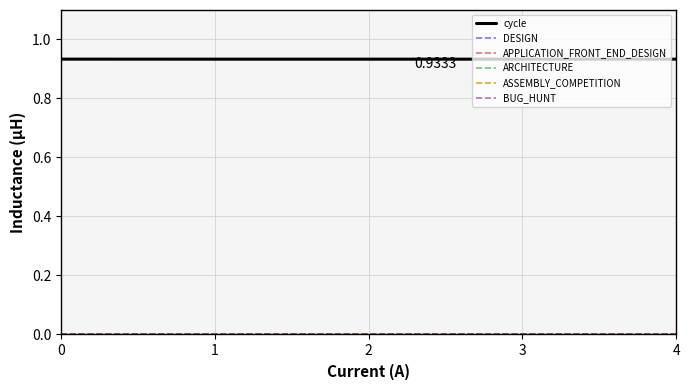

Does the chart display data point markers on the line(s)?

No